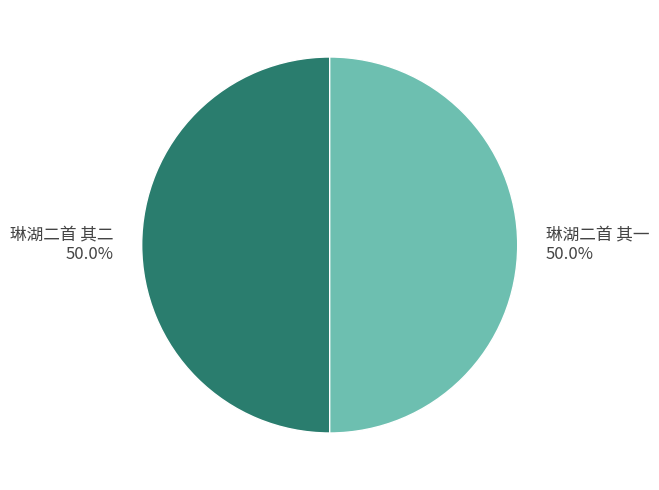

Approximately how many times larger is the value at 琳湖二首 其二 compared to 琳湖二首 其一?

1.0